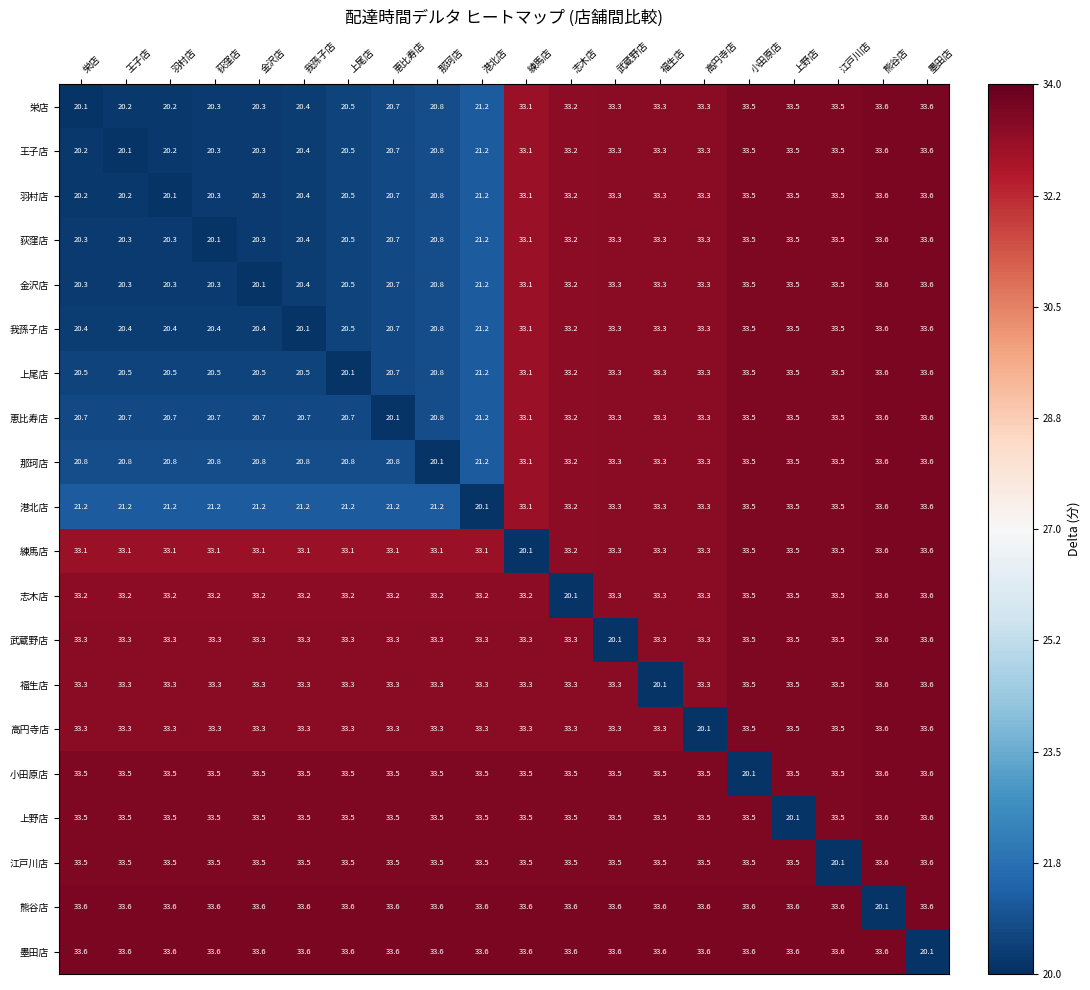

Count the number of data series in this chart.

20